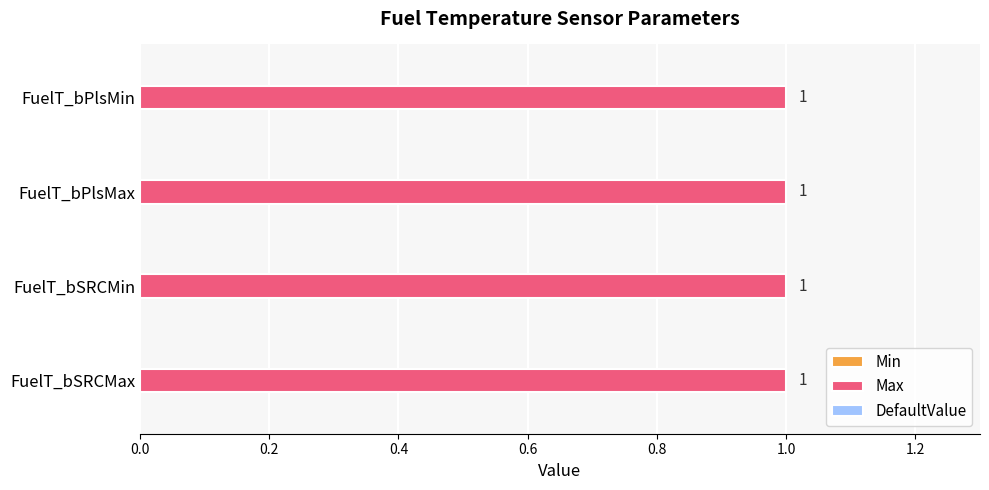

Between FuelT_bSRCMin and FuelT_bPlsMin, which is larger?

FuelT_bSRCMin